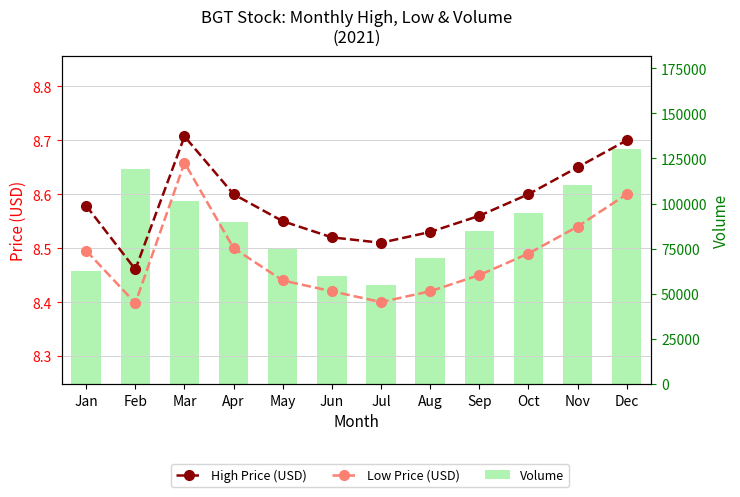

Between May and Jul, which series saw the biggest shift?

Volume